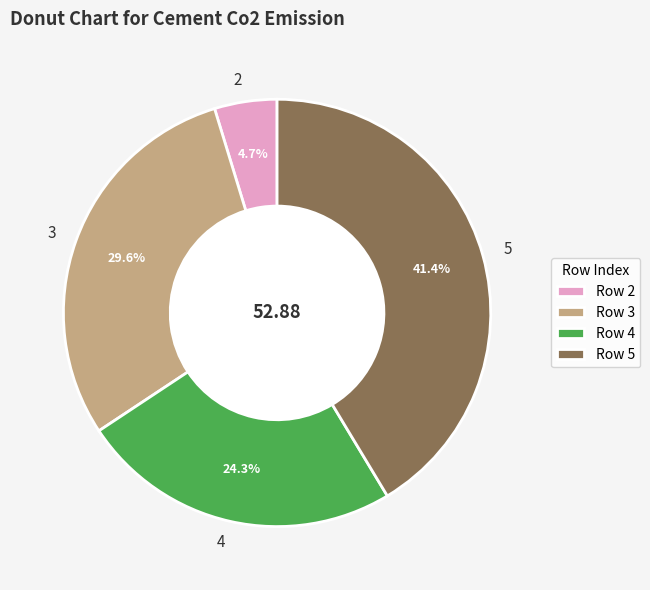

To the nearest percent, what is the average slice percentage?

25%